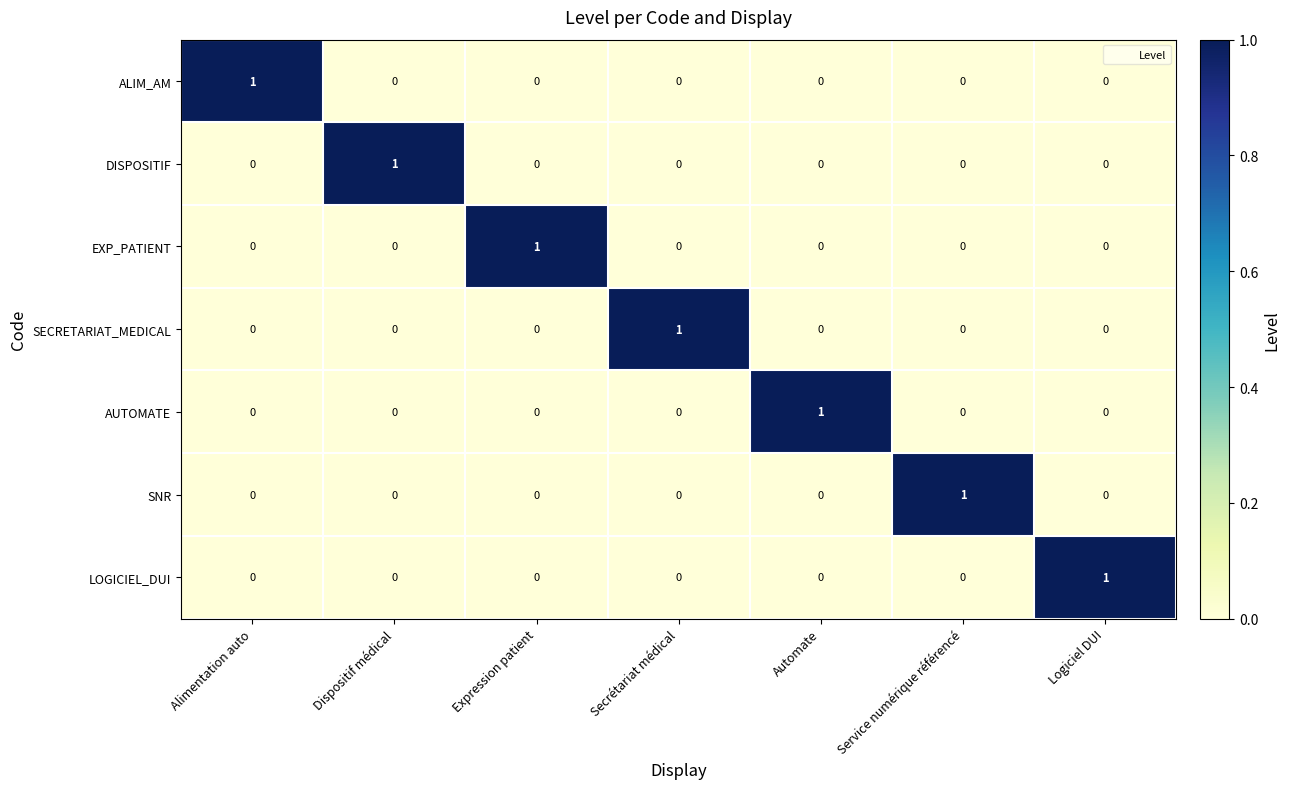

The DISPOSITIF series shows 1 at Dispositif médical. True or false?

True